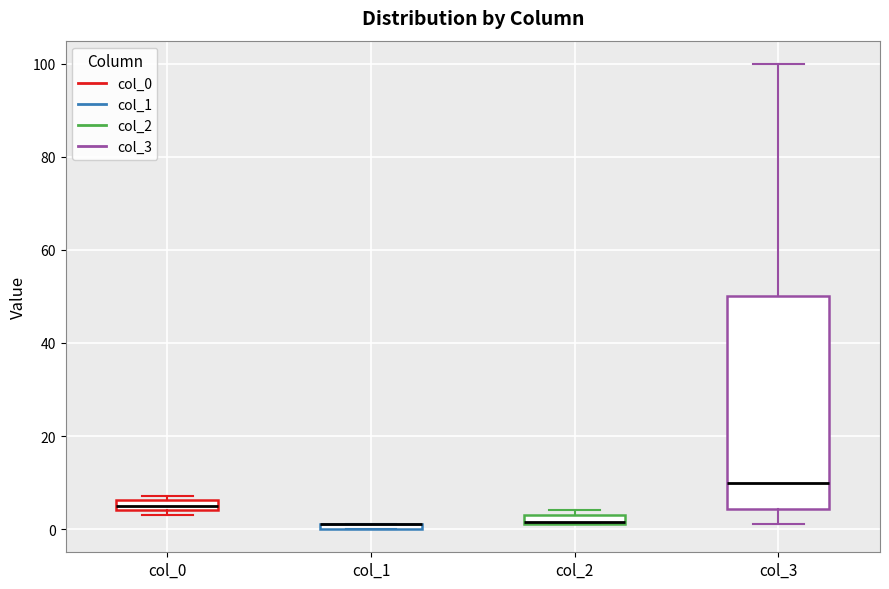

Where is the lower edge of the box for col_1 on the y-axis? The values are not printed on the chart, so give them approximately, as read against the axis.

0